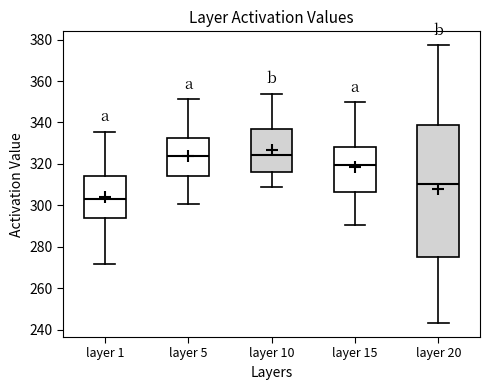

Reading left to right, read every box against the y-axis: the position of its median line, the range the box covers, and the ends of its whiskers. The values are not printed on the chart, so give them approximately, as read against the axis.

layer 1: median 304, box 294 to 314, whiskers 272 to 336
layer 5: median 324, box 314 to 332, whiskers 300 to 352
layer 10: median 324, box 316 to 336, whiskers 308 to 354
layer 15: median 320, box 306 to 328, whiskers 290 to 350
layer 20: median 310, box 274 to 338, whiskers 244 to 378